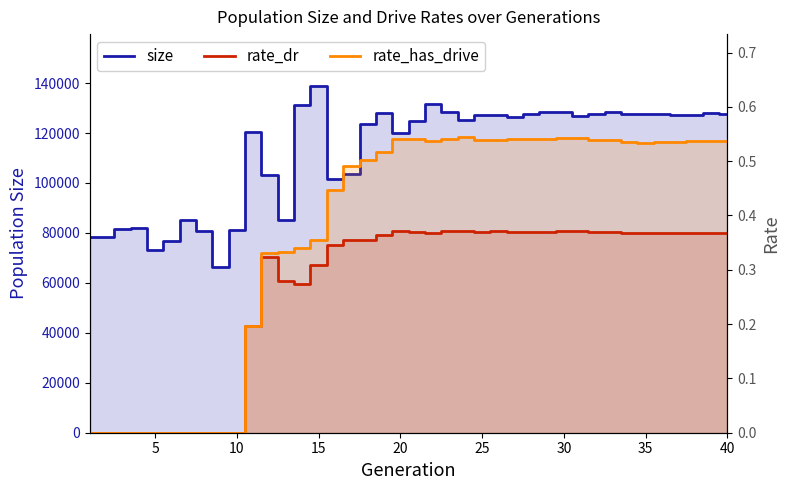

True or false: rate_dr and rate_has_drive intersect in this chart.

False